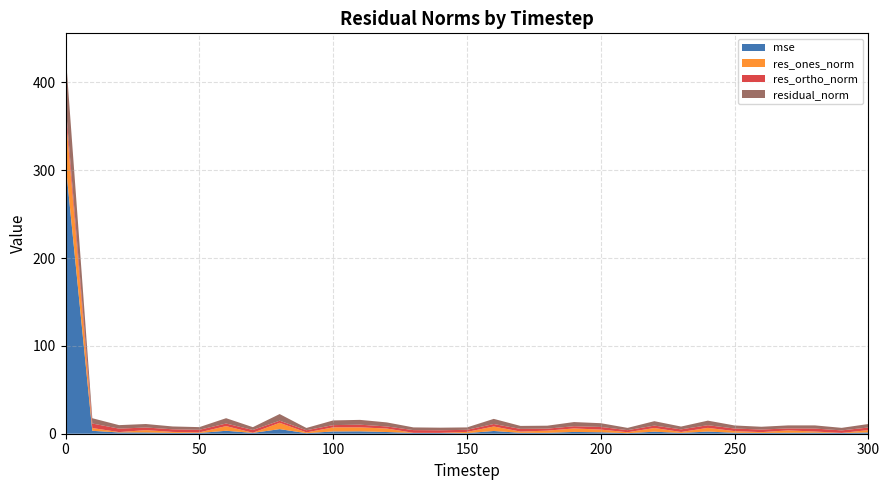

Reading left to right, list all the values displayed in this chart.

mse: 308.3	3.3	1.4	1.4	0.9	0.8	3.4	0.9	5.2	0.6	2.6	2.7	1.9	0.9	0.8	0.7	3.1	1.0	1.0	2.0	1.7	0.6	2.3	0.9	2.5	1.1	0.9	1.1	1.2	0.8	1.4
res_ones_norm: 57.3	3.2	0.4	2.6	1.1	0.7	5.3	0.2	7.2	0.9	4.7	4.5	4.0	0.2	0.2	1.4	5.1	1.4	2.5	4.0	3.0	1.1	4.2	1.1	4.2	1.9	0.9	2.7	1.3	0.2	2.7
res_ortho_norm: 10.2	5.1	3.9	3.0	3.0	3.0	2.9	3.2	2.4	2.4	2.5	3.0	2.4	3.1	2.9	2.4	2.8	3.1	2.3	2.5	3.0	2.4	2.7	3.0	3.1	2.9	3.0	2.2	3.4	2.9	3.0
residual_norm: 58.2	6.0	4.0	4.0	3.2	3.0	6.1	3.2	7.6	2.6	5.3	5.5	4.6	3.1	3.0	2.7	5.8	3.4	3.4	4.7	4.3	2.6	5.0	3.2	5.2	3.5	3.1	3.5	3.6	2.9	4.0